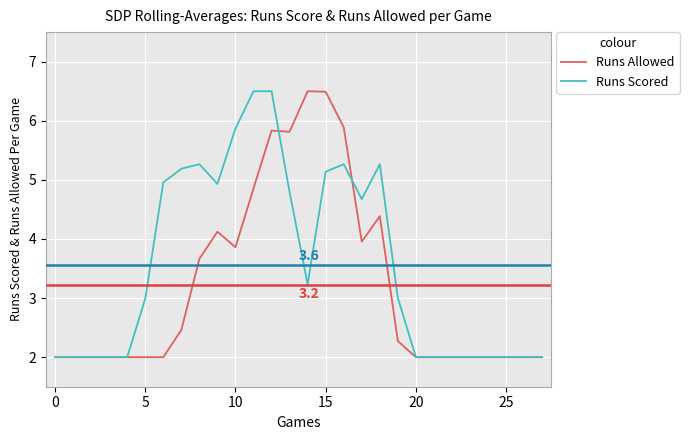

Which series has the largest total across all categories?

Runs Scored